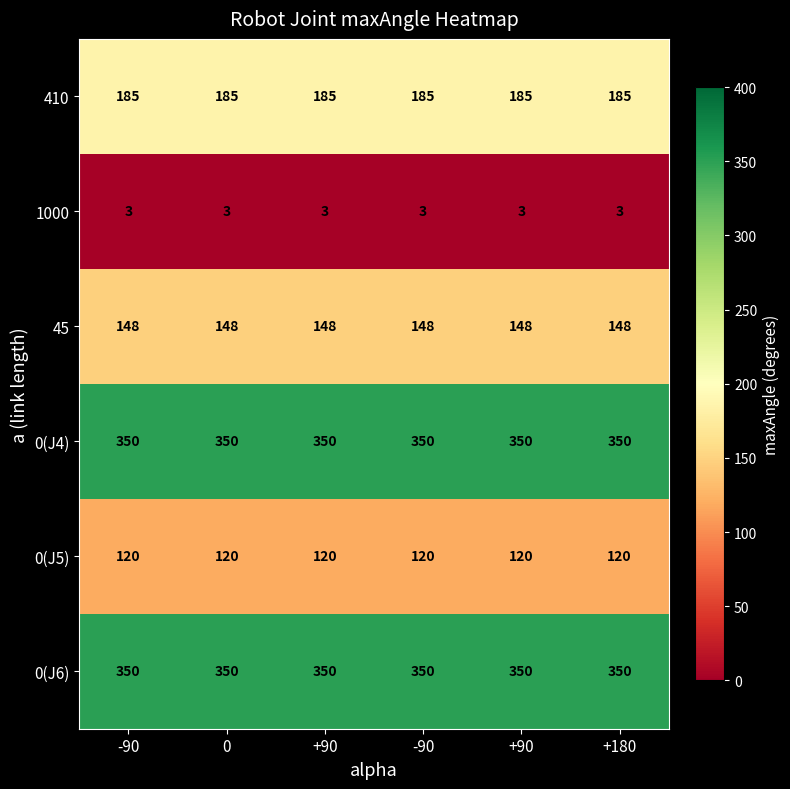

List the series in order of their peak value, lowest first.

1000, 0(J5), 45, 410, 0(J4), 0(J6)